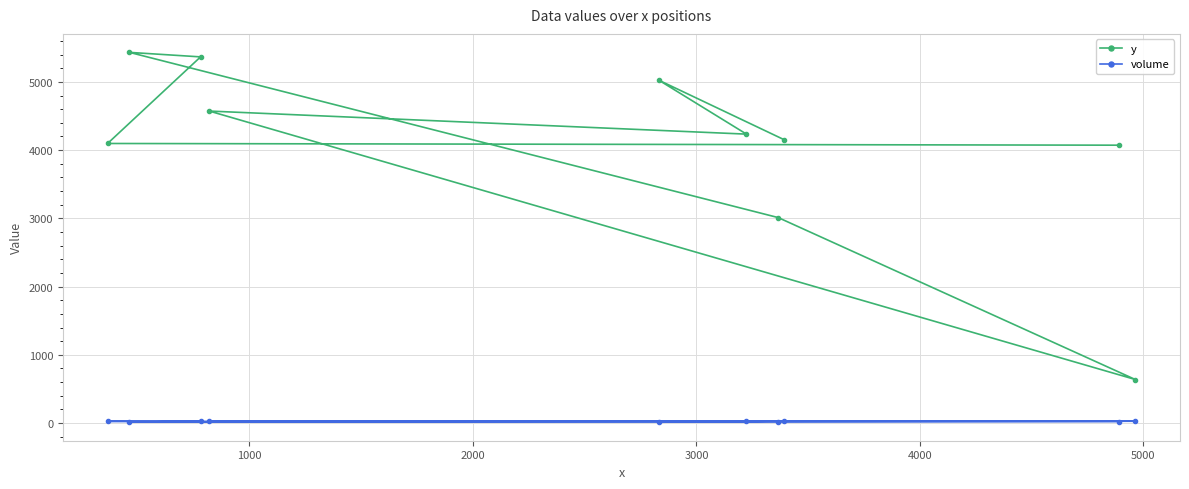

True or false: volume and y intersect in this chart.

False